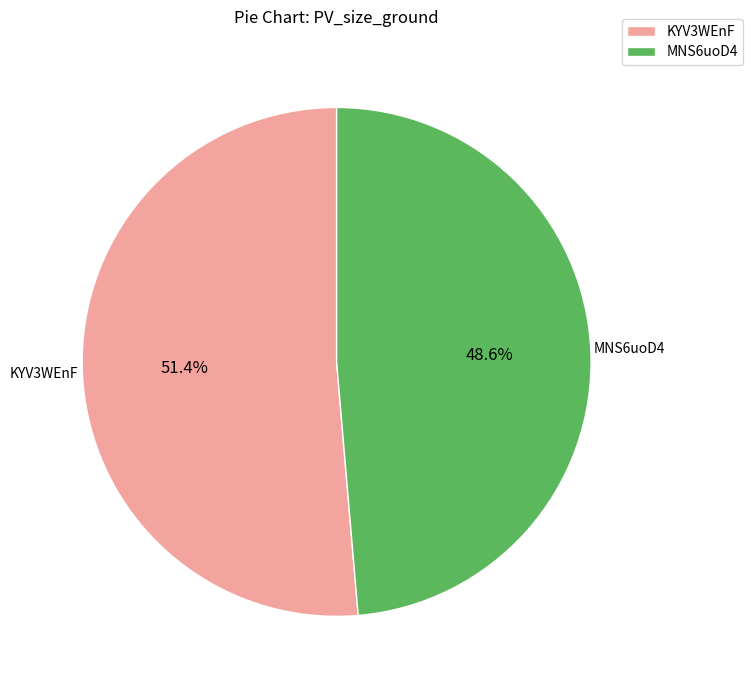

Which slice is the smallest?

MNS6uoD4